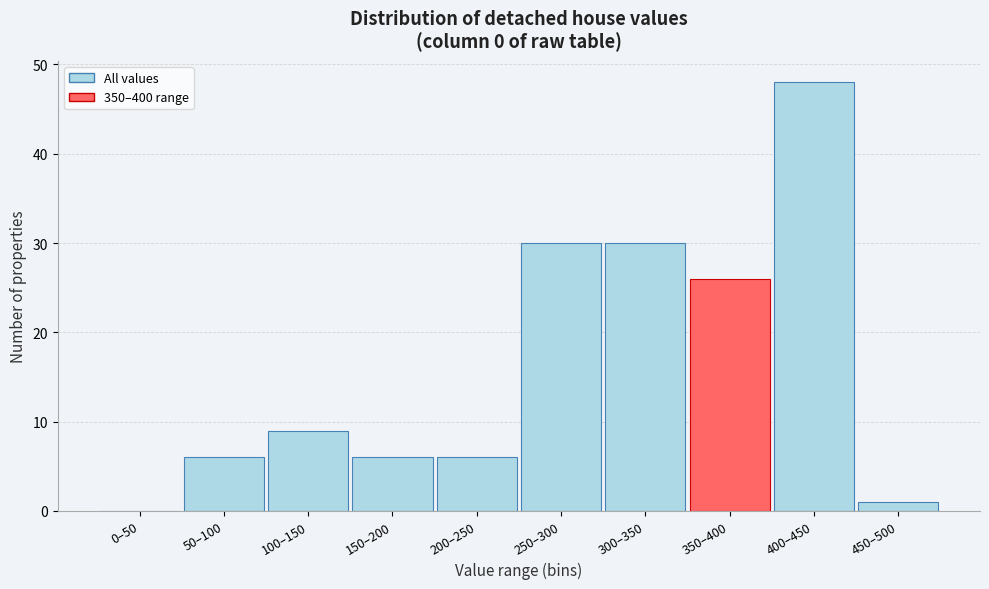

Reading left to right, extract all data points from this chart.

0–50=0	50–100=6	100–150=9	150–200=6	200–250=6	250–300=30	300–350=30	350–400=26	400–450=48	450–500=1